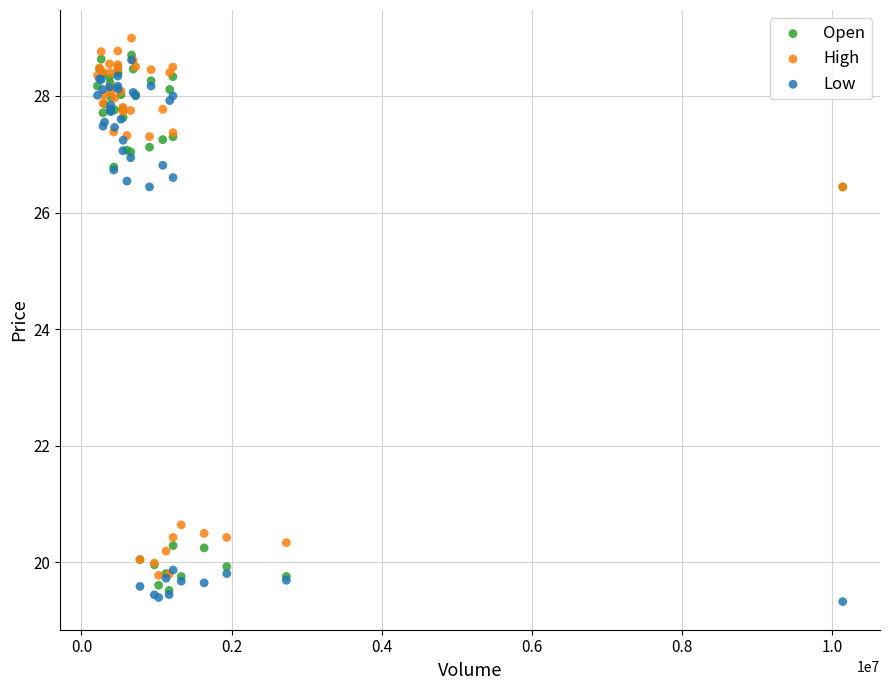

Which series reaches the maximum Y coordinate?

High